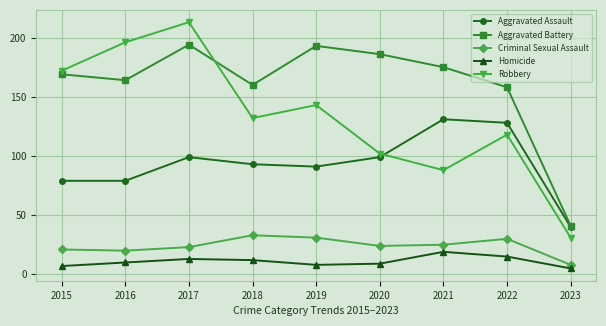

At which label does Homicide reach its minimum?

2023